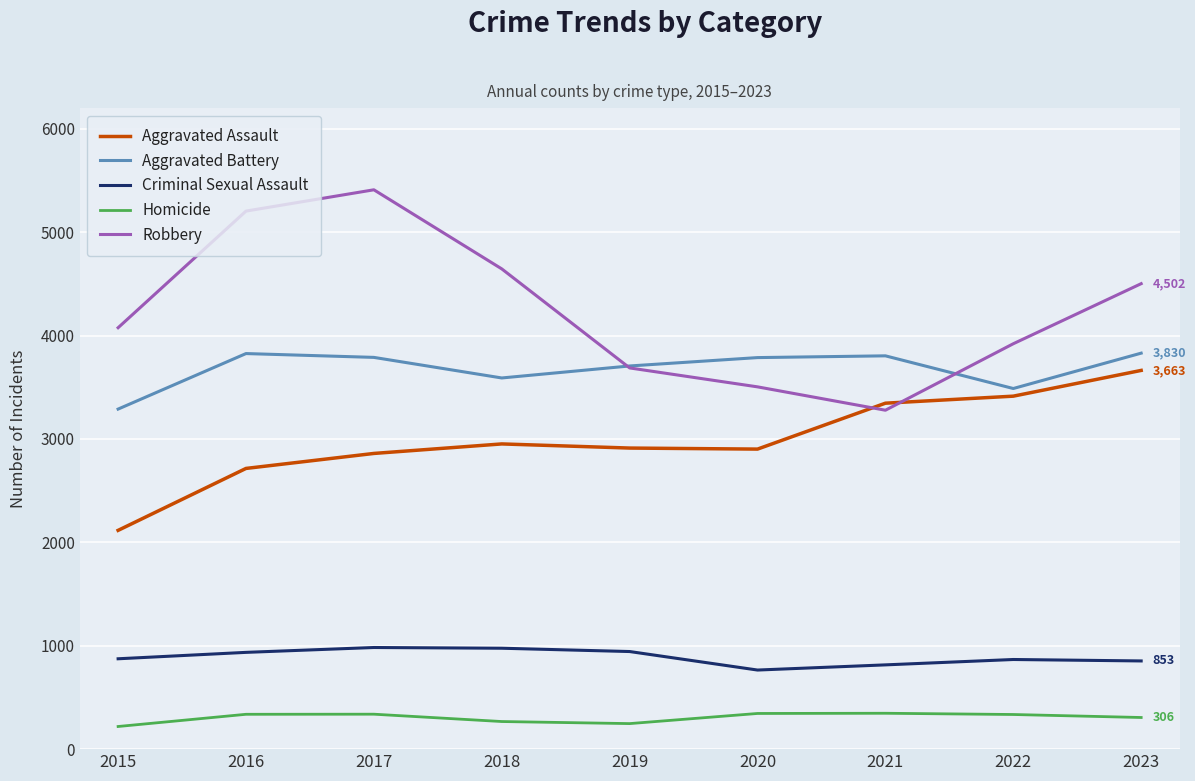

Rank the series at 2015 from highest to lowest value.

Robbery, Aggravated Battery, Aggravated Assault, Criminal Sexual Assault, Homicide